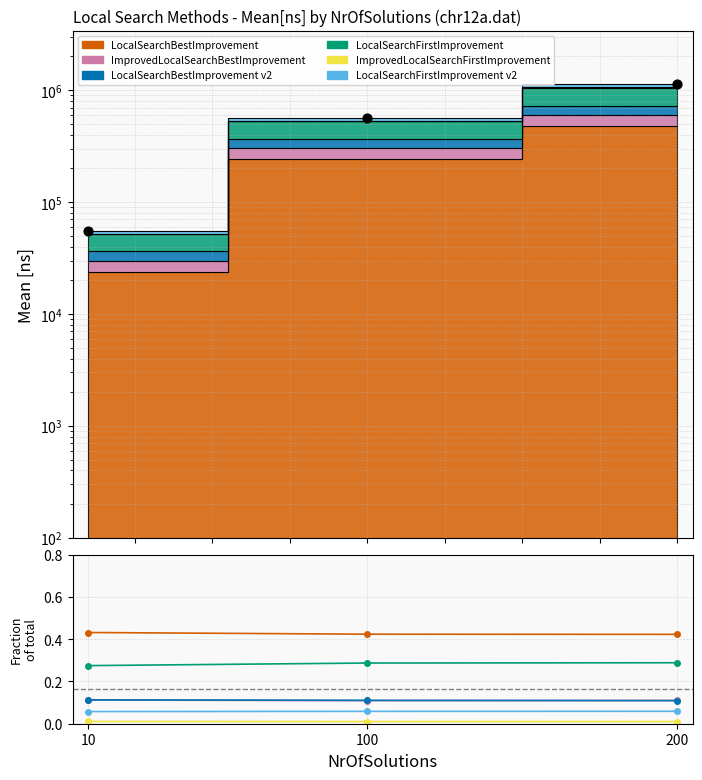

What are all the series names shown in the legend?

LocalSearchBestImprovement, ImprovedLocalSearchBestImprovement, LocalSearchBestImprovement_v2, LocalSearchFirstImprovement, ImprovedLocalSearchFirstImprovement, LocalSearchFirstImprovement_v2